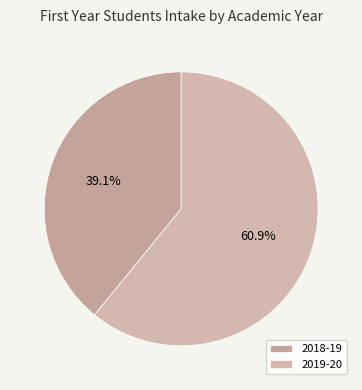

Which slice represents more than half of the pie?

2019-20